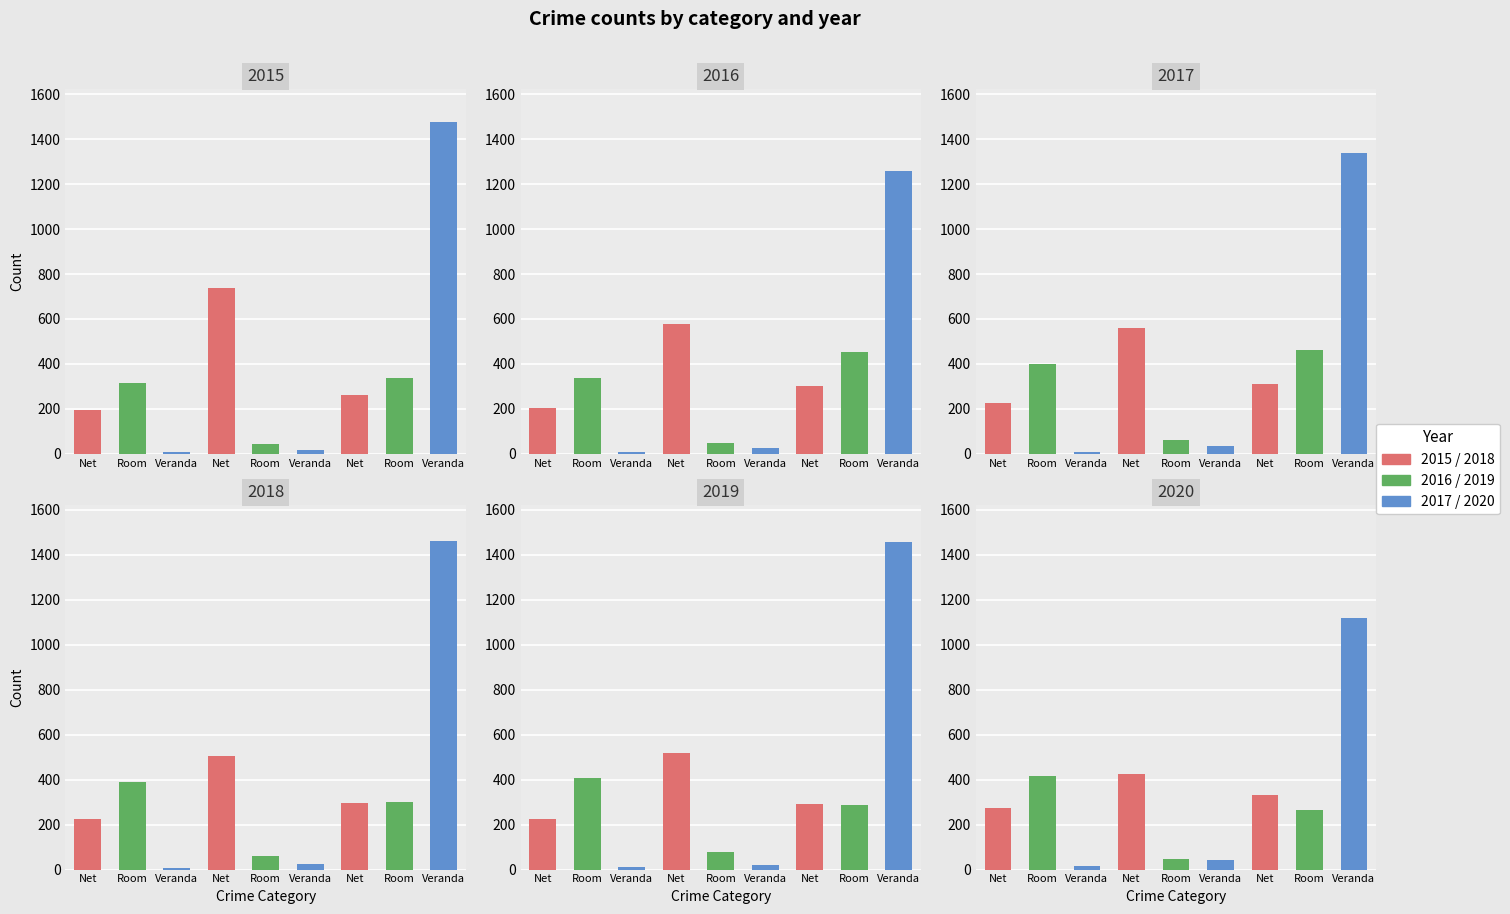

How many categories are shown in the chart?

9